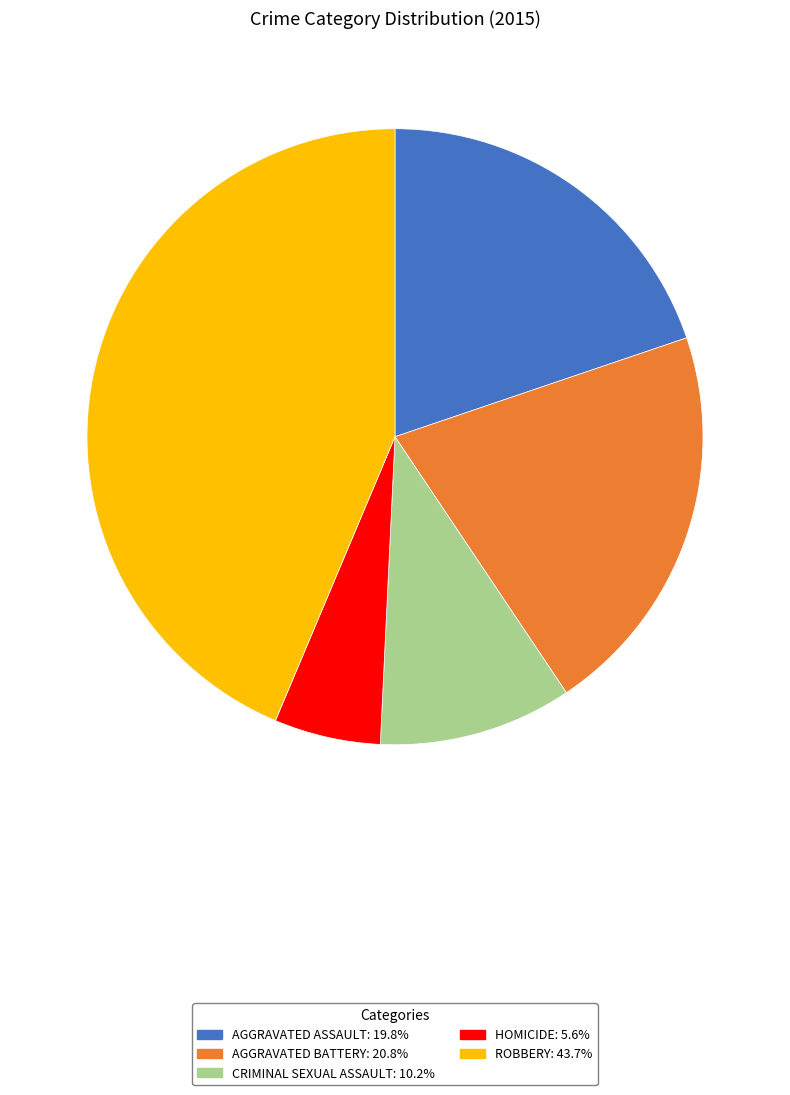

Is there a majority slice in this chart?

No